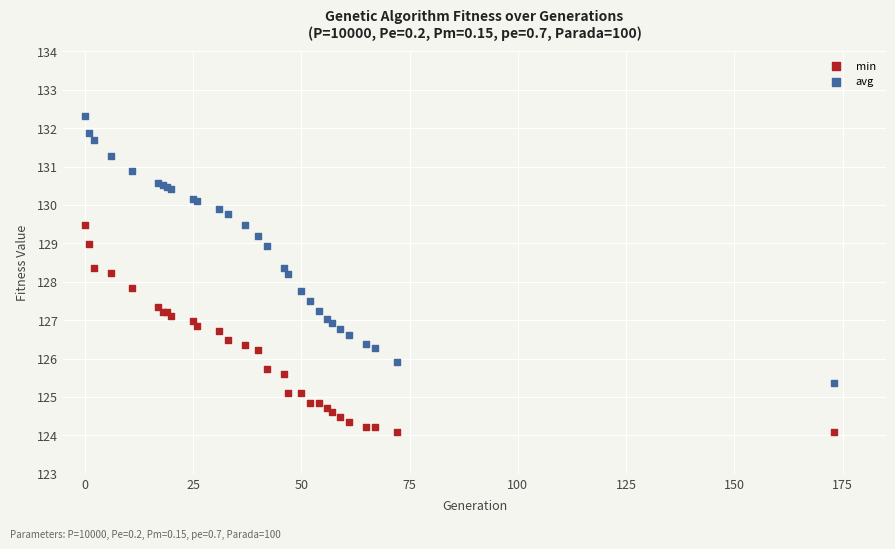

Which series reaches the maximum Y coordinate?

avg